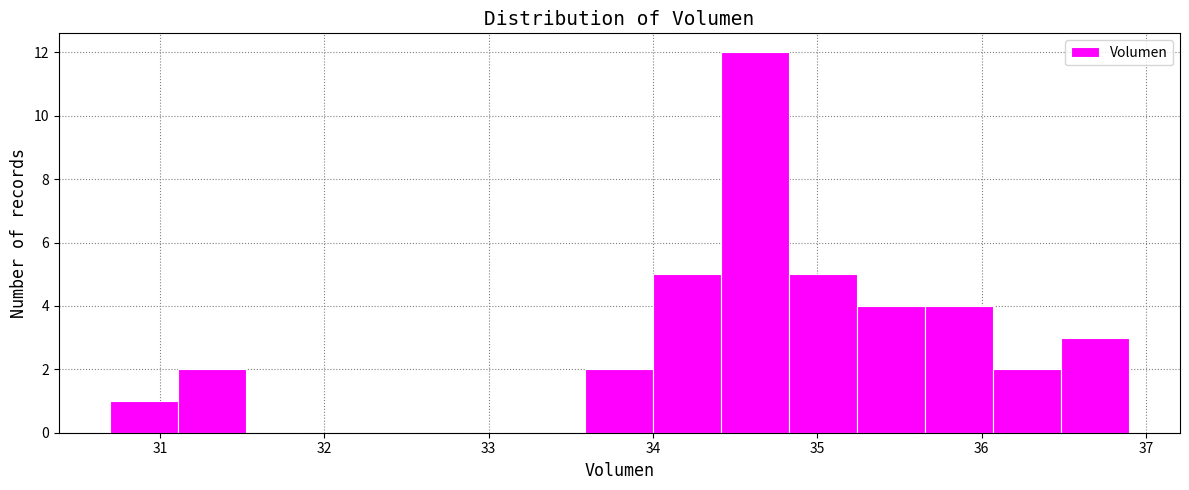

How tall is the bar that spans 34.8 to 35.2 on the x-axis? Neither the bar edges nor the heights are printed on the chart, so give them approximately, as read against the axes.

5